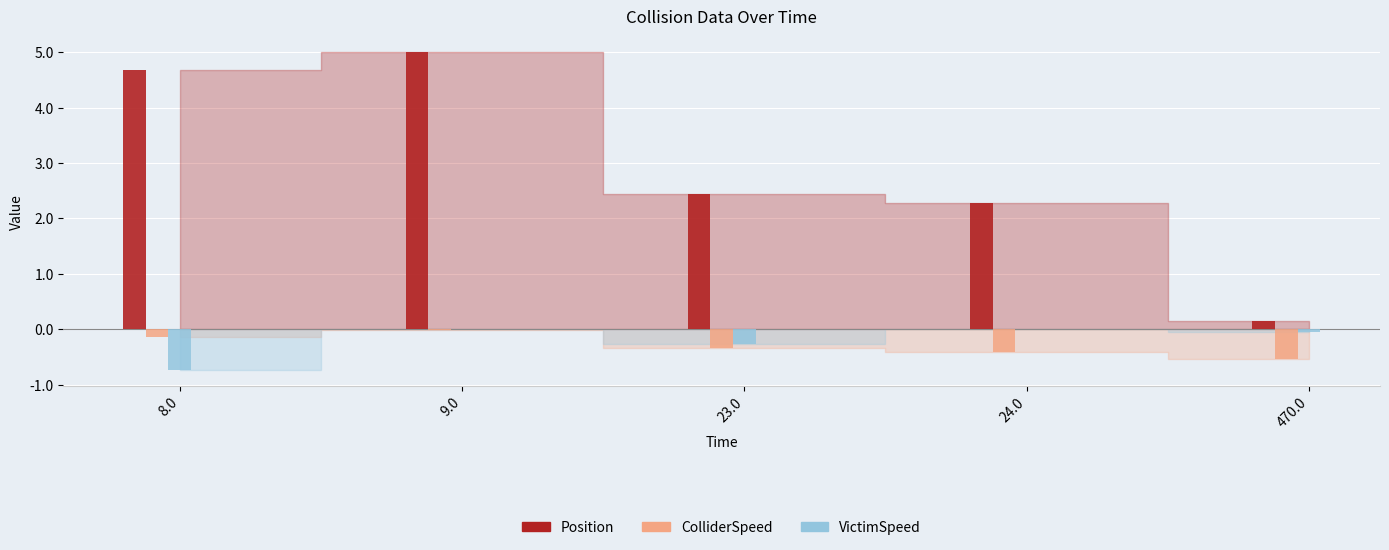

Between 8.0 and 23.0, which series saw the biggest shift?

Position